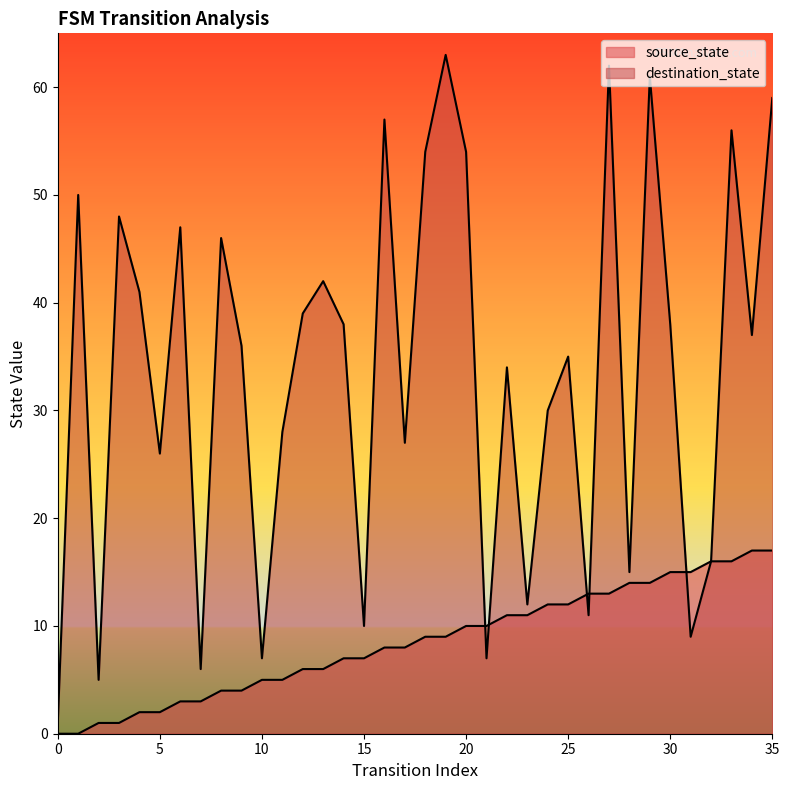

At how many categories does at least one series exceed 35?

19